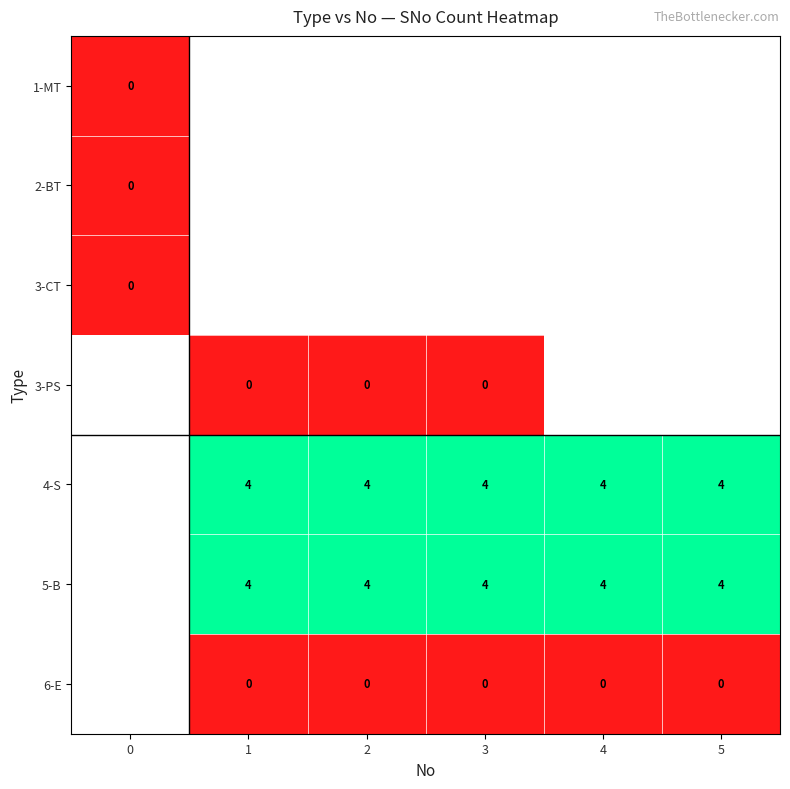

Is it true that 4-S equals 4 at 2?

True